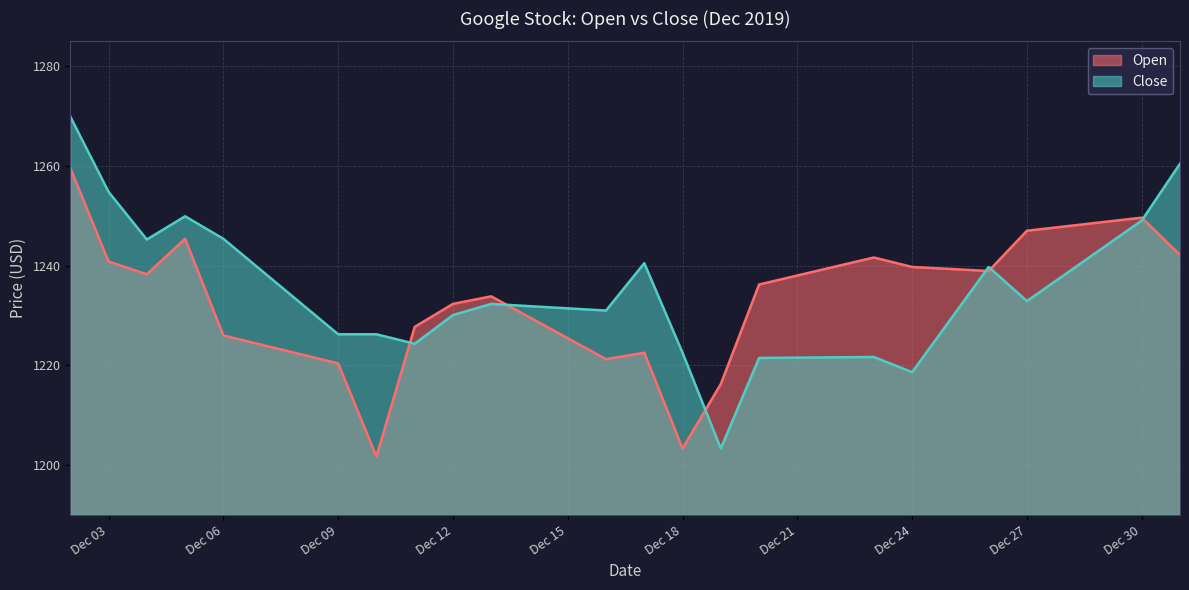

The Open series shows 1222.3 at 2019-12-08. True or false?

True